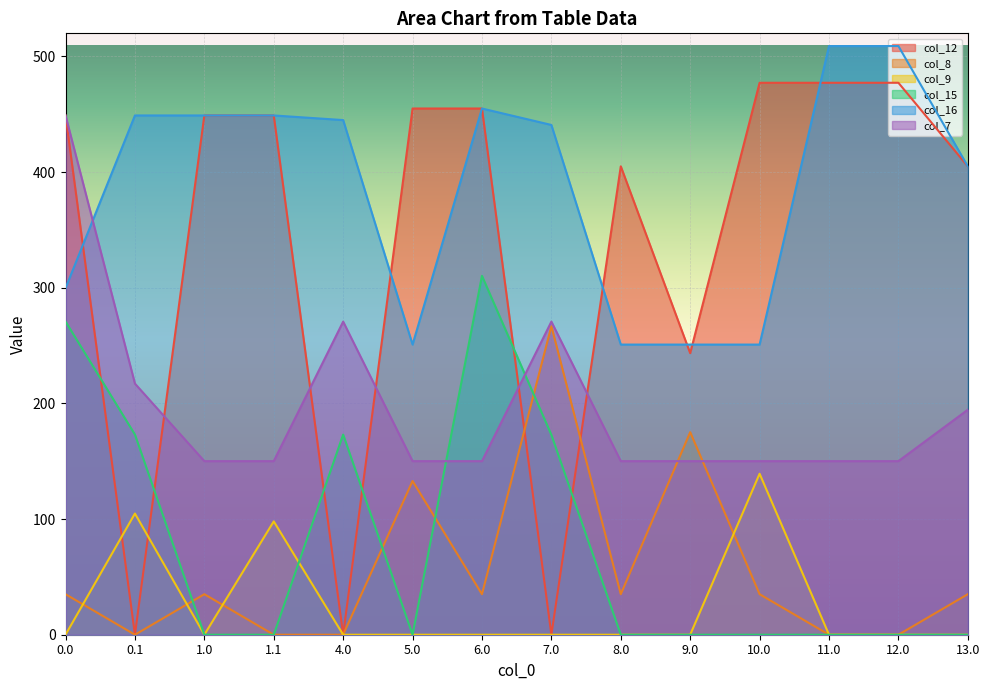

The col_8 series shows 14.4 at 6.0. True or false?

False